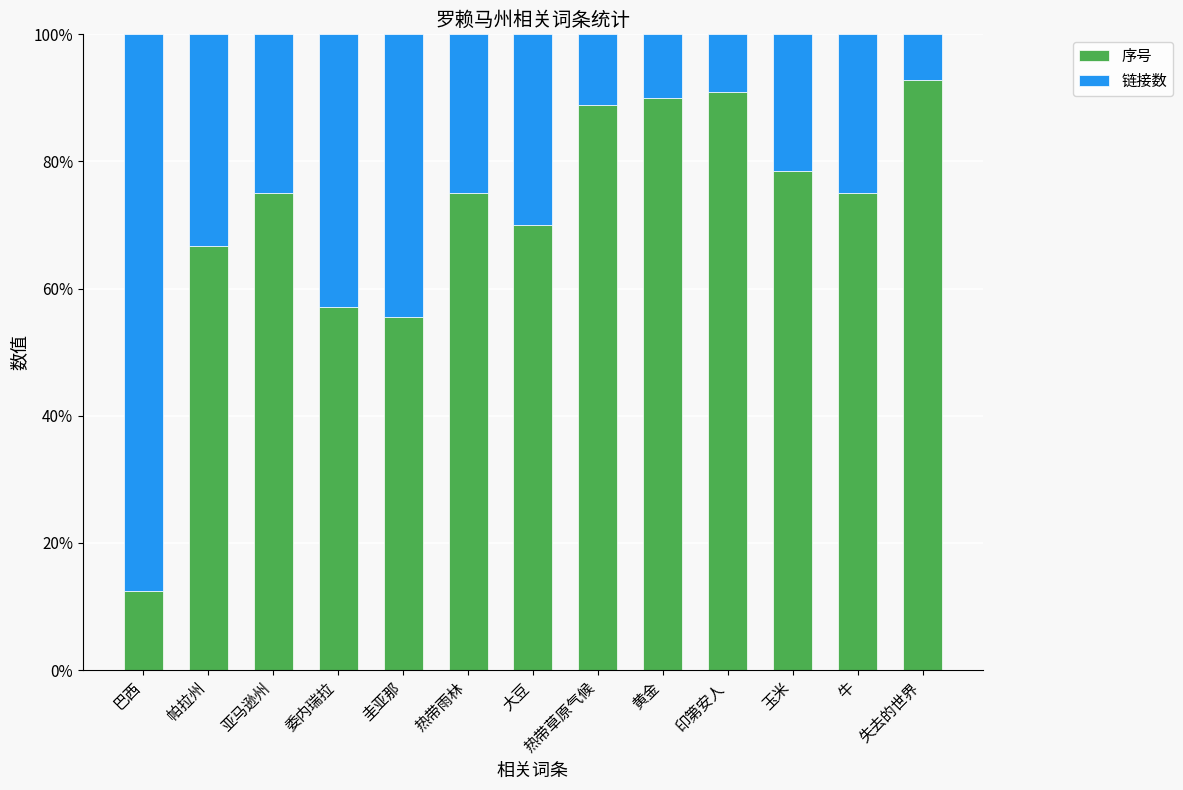

What value does the 序号 series have at 失去的世界?

92.9